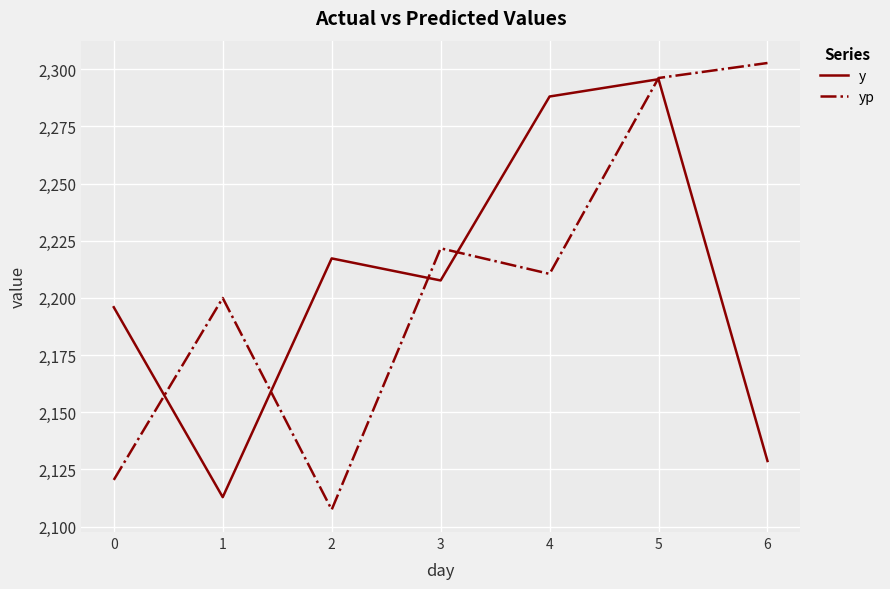

At which label does yp first exceed 2210?

3